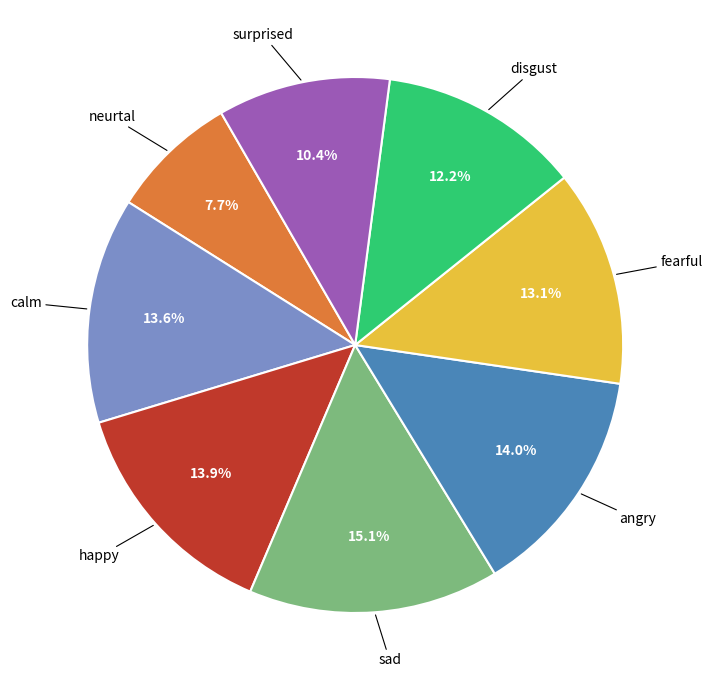

How many slices are in this pie chart?

8